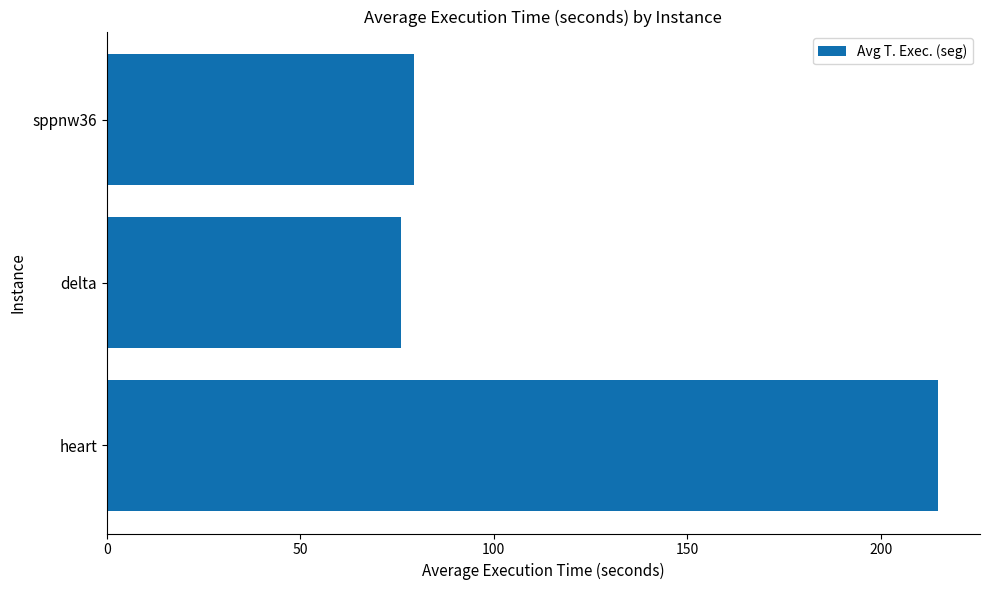

List the labels in order of value, largest first.

heart, sppnw36, delta